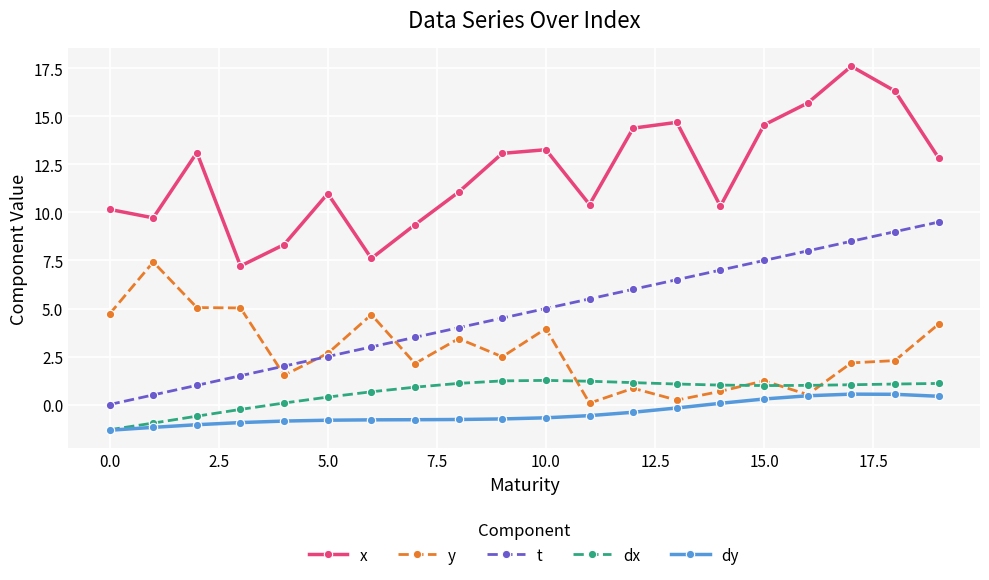

At how many categories does at least one series exceed 0?

20